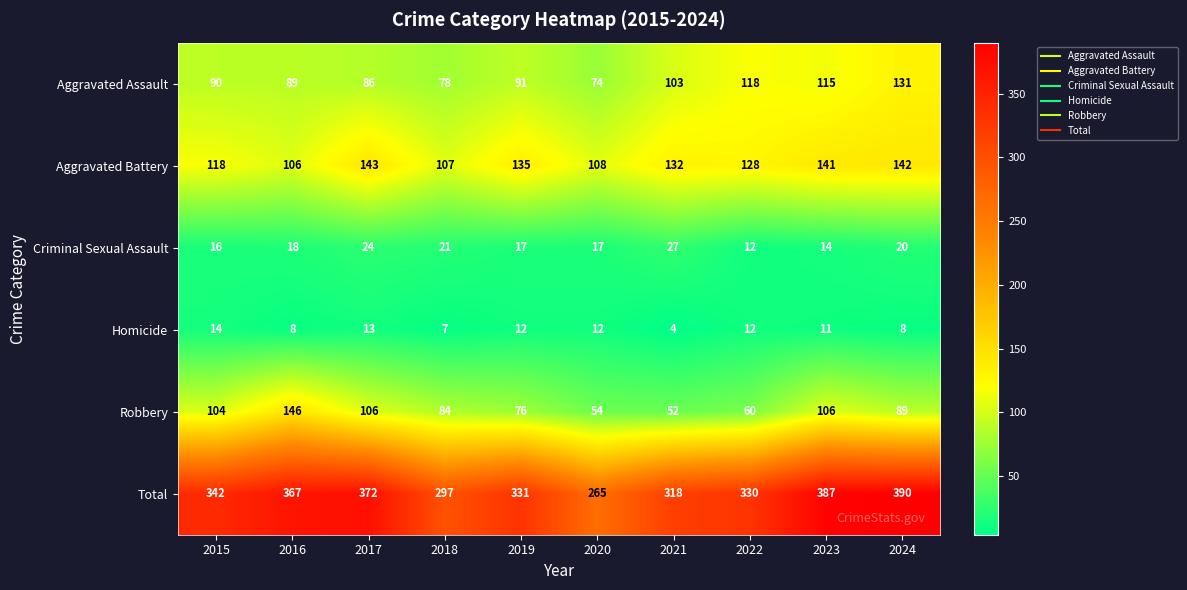

At which category is the sum across all series the highest?

2024